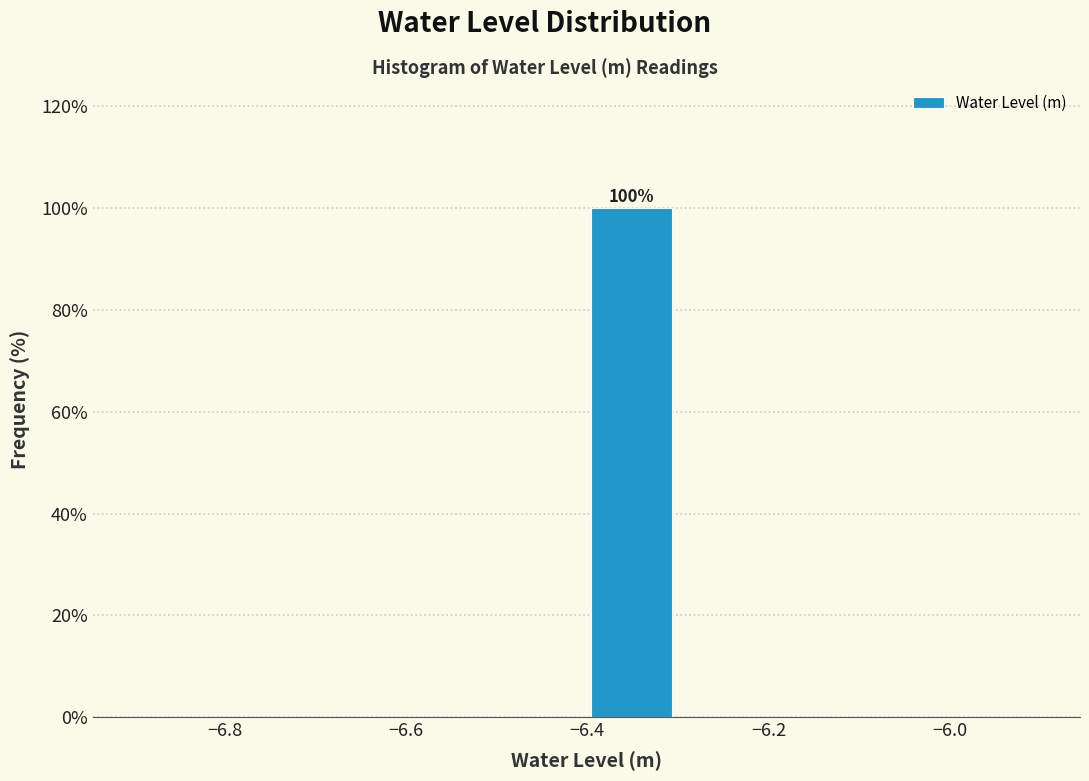

Over which range of the x-axis is the bar tallest?

-6.4 to -6.3